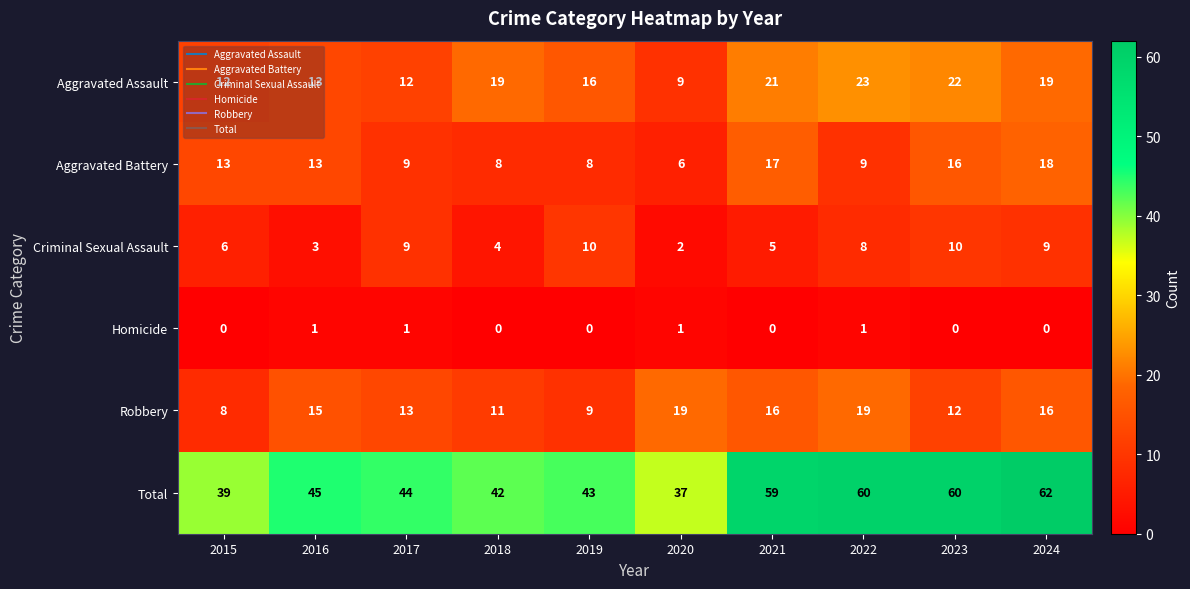

True or false: Criminal Sexual Assault has a value of 8 at 2022.

True